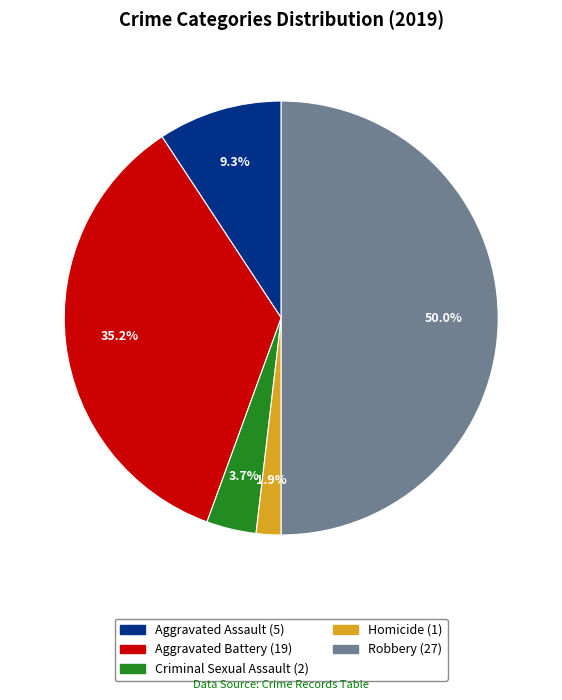

What is the ratio of the value at Aggravated Battery to the value at Aggravated Assault?

3.8